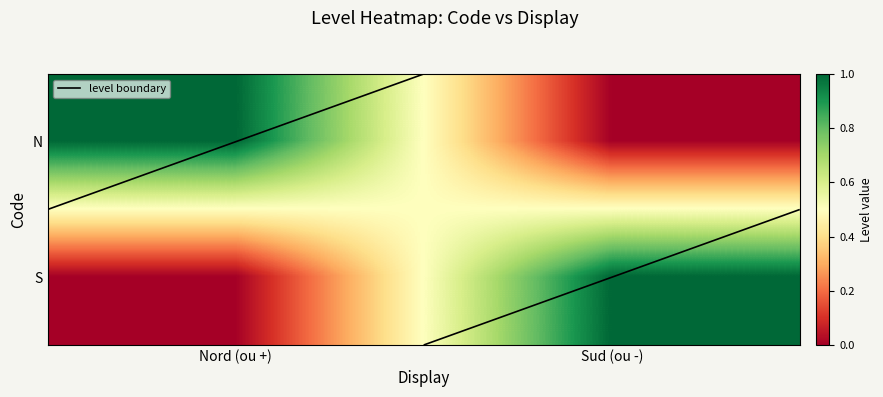

Count the S values in the range 0 to 1.

2